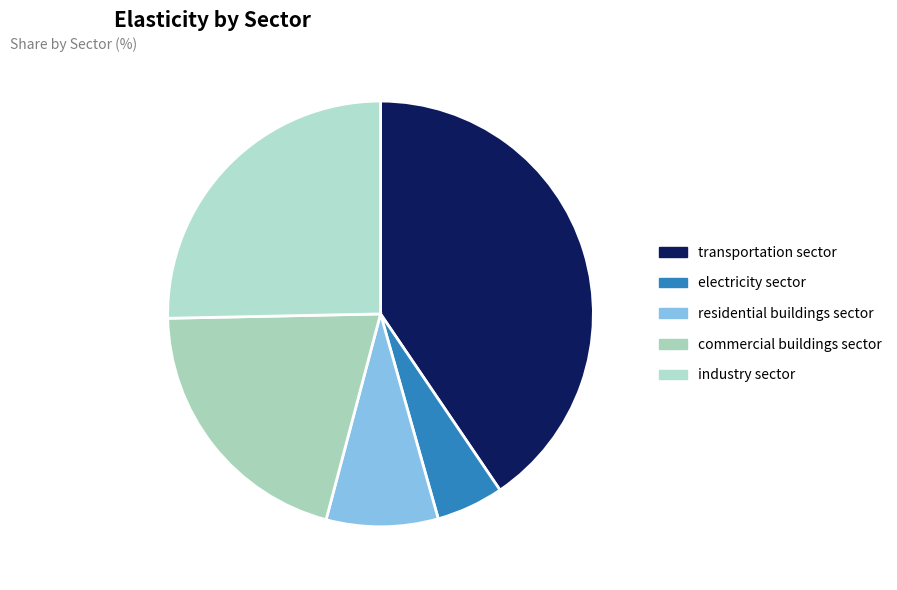

Count the number of slices in the pie.

5